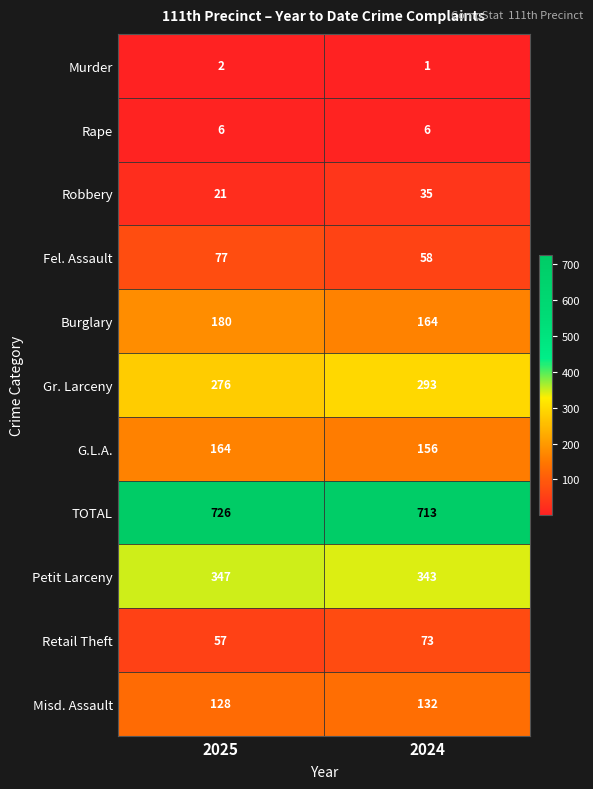

The value of Petit Larceny at 2024 is 81. True or false?

False